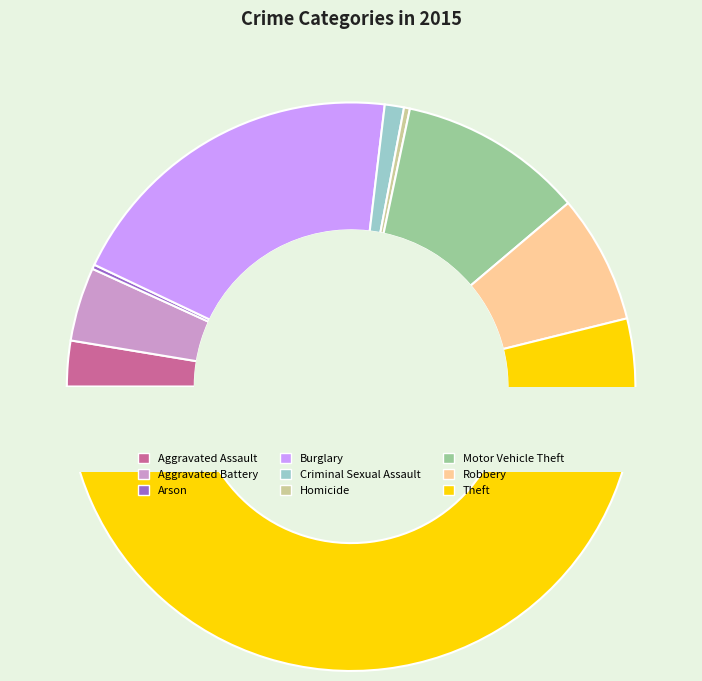

To the nearest percent, what is the combined percentage of Homicide and Arson?

1%